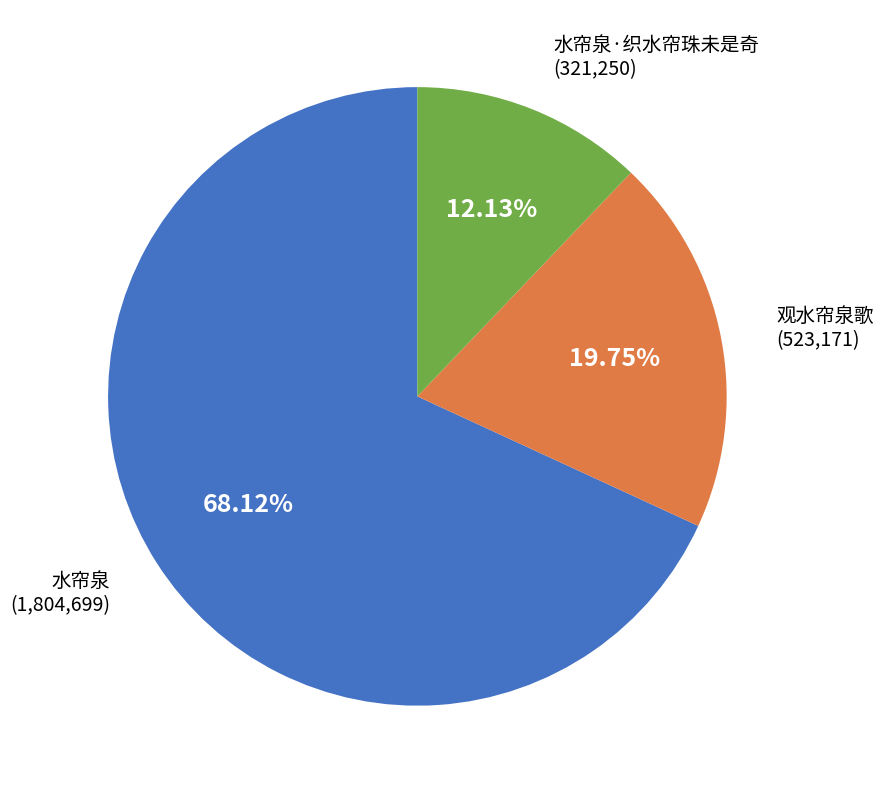

Is there a majority slice in this chart?

Yes